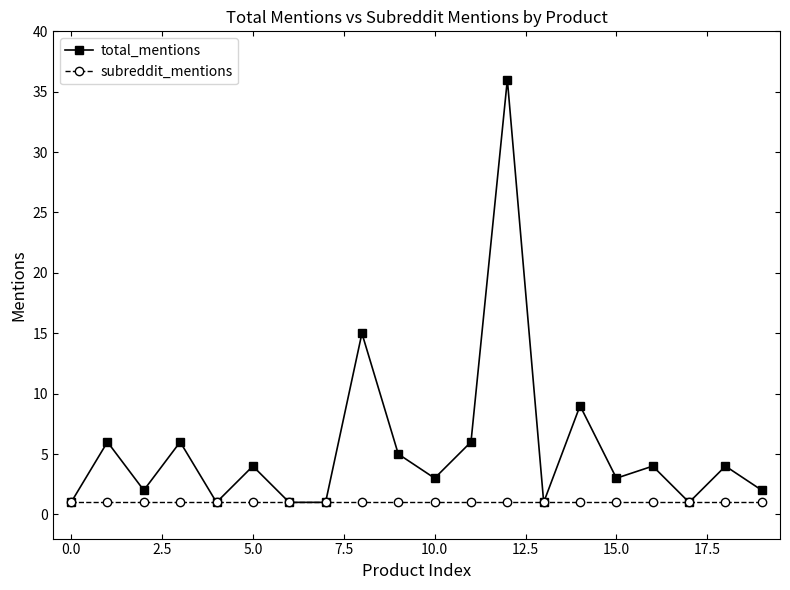

Which series has the largest range (max minus min)?

total_mentions